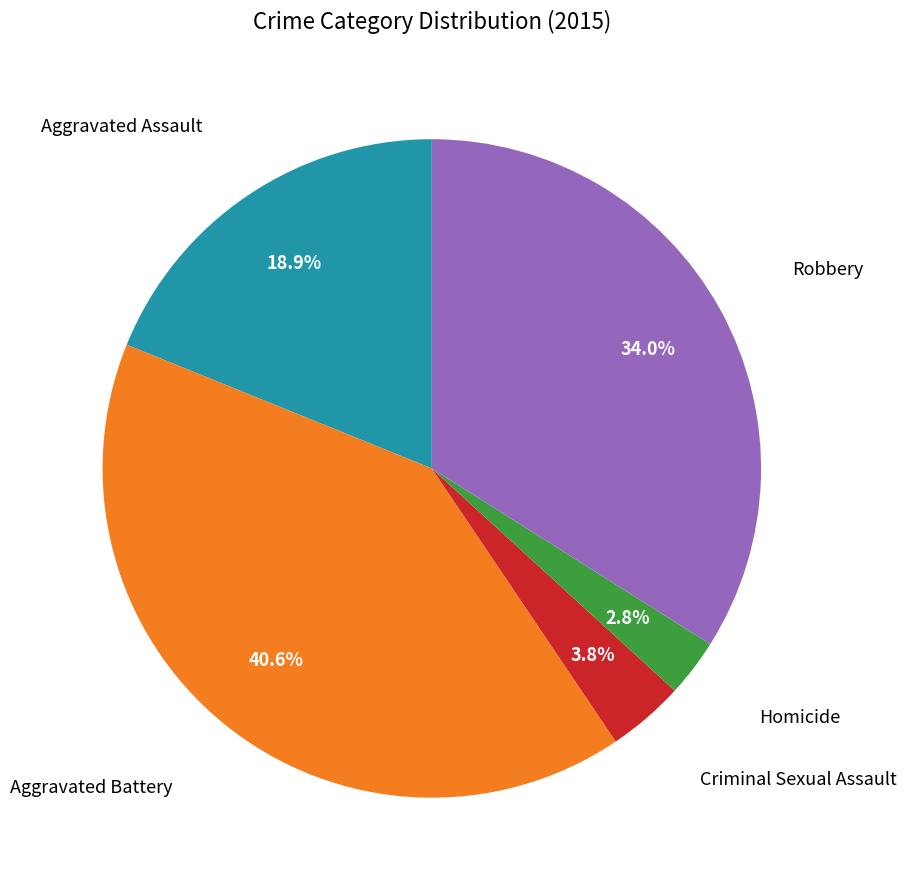

Does any single category account for the majority?

No